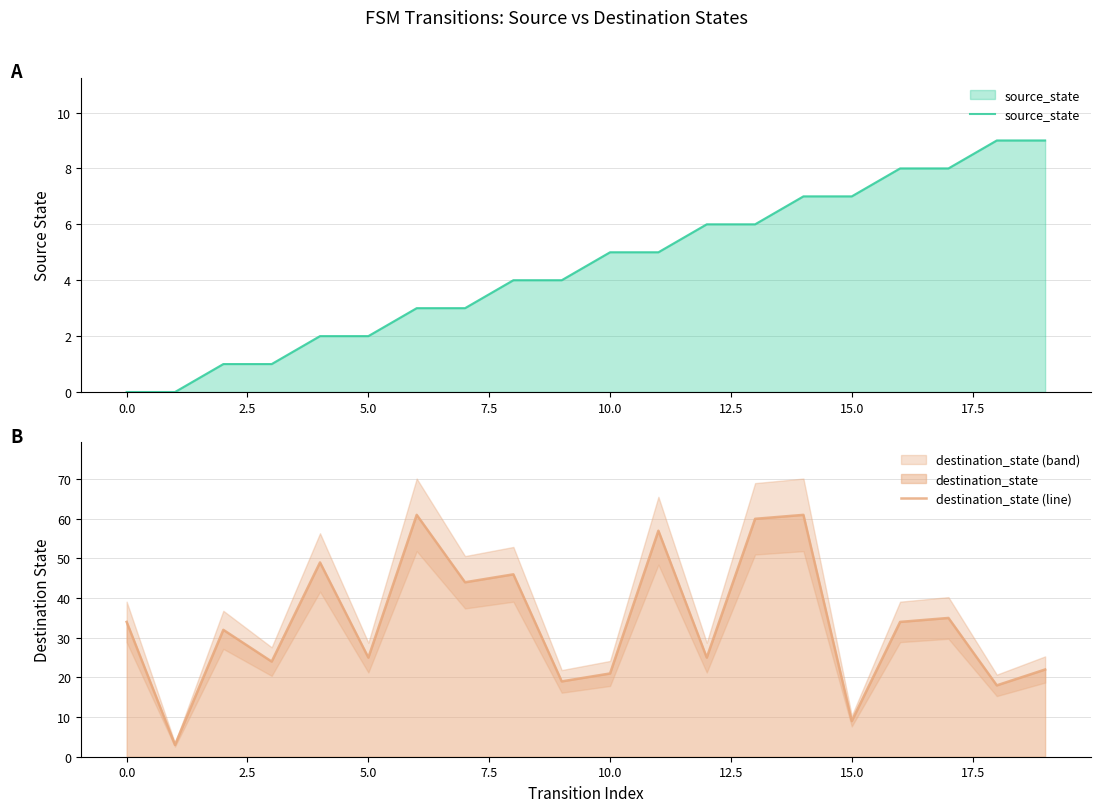

How many positive values does the source_state series have?

18